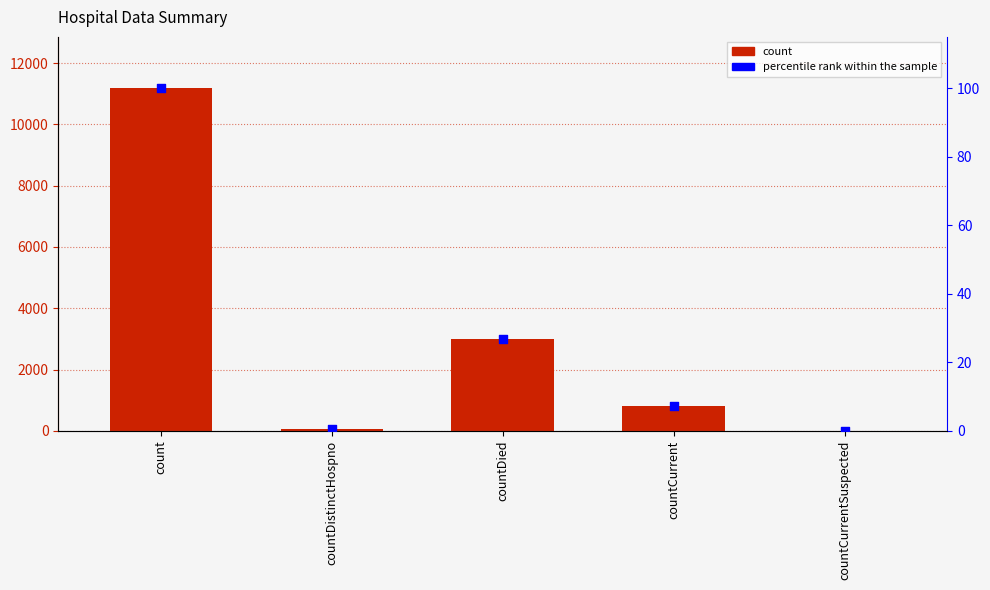

Which series has the largest total across all categories?

count